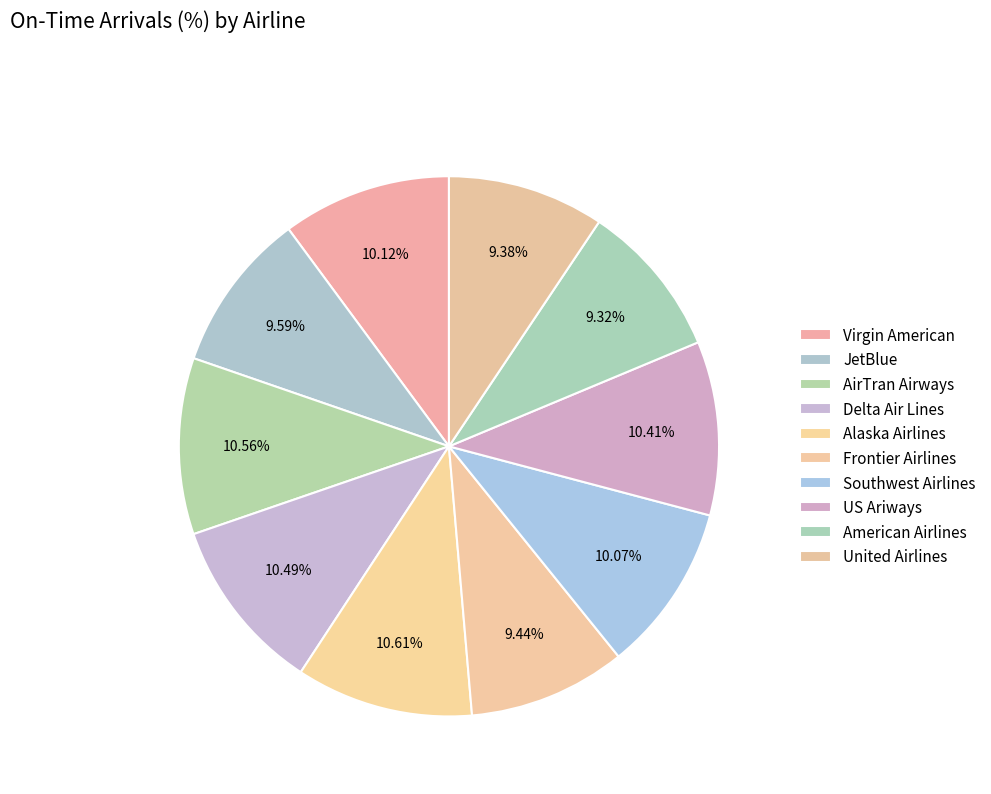

Count the number of slices in the pie.

10